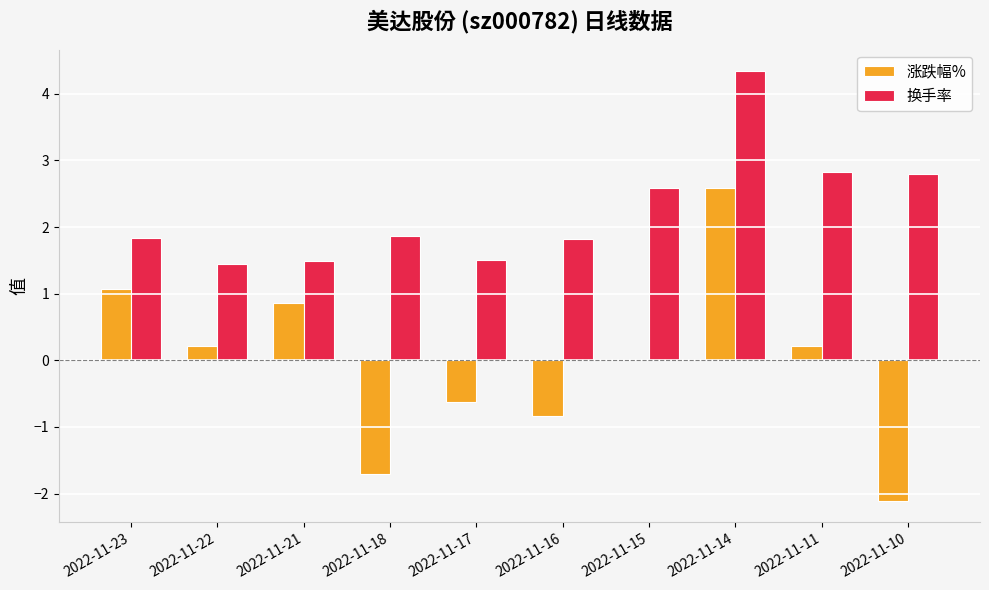

What are all the series names shown in the legend?

涨跌幅%, 换手率